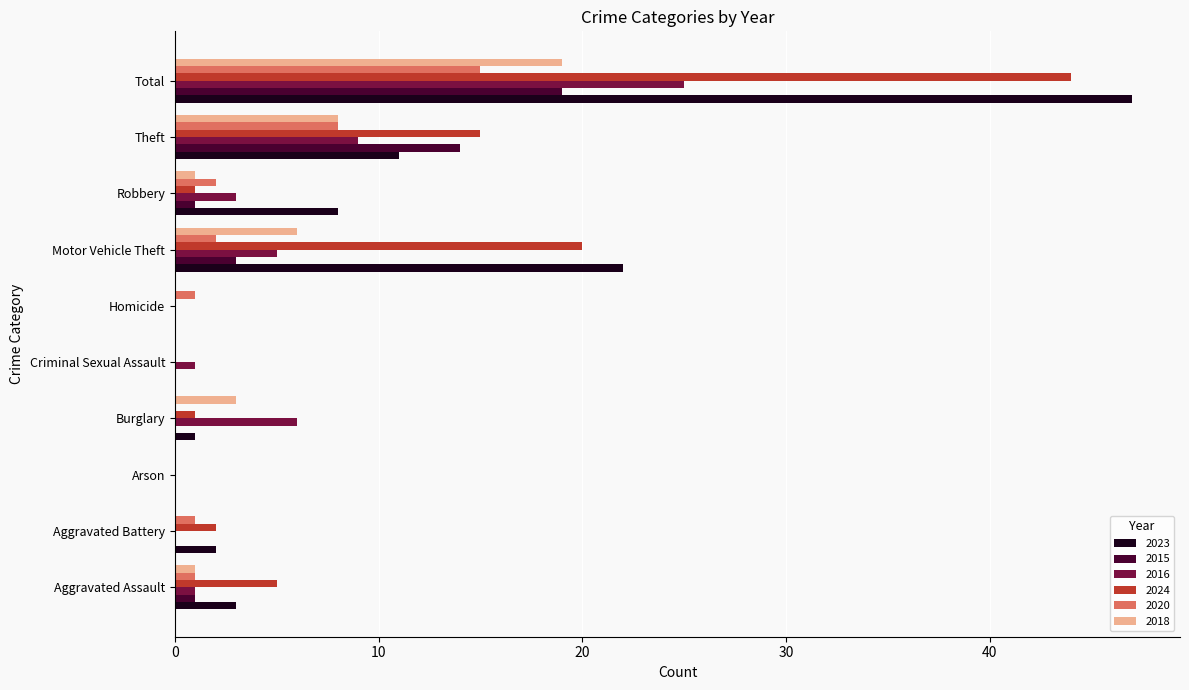

What is the spread (max minus min) of values at Criminal Sexual Assault?

1